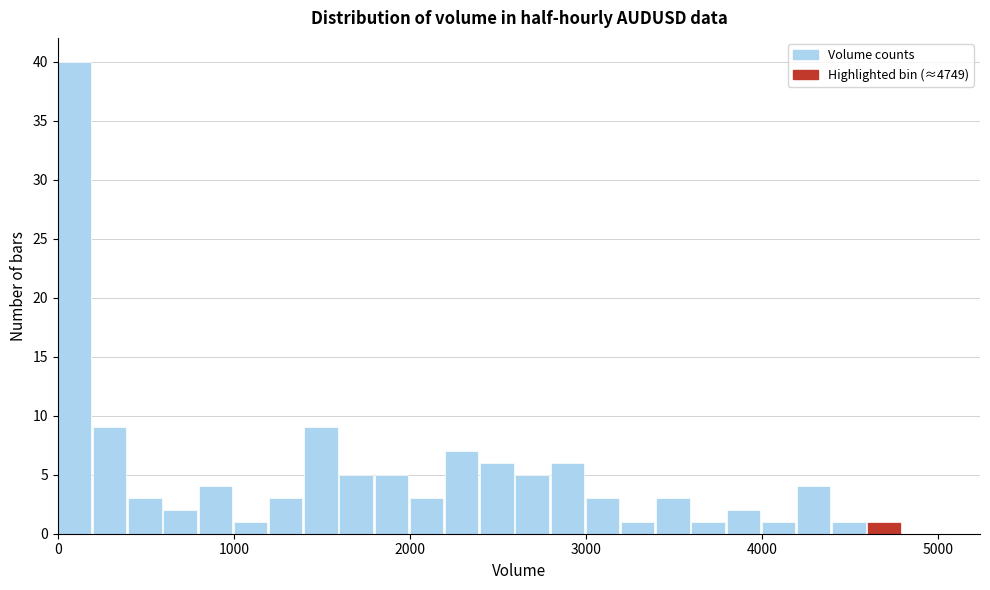

Read against the x-axis, roughly where is the centre of the tallest bar?

100